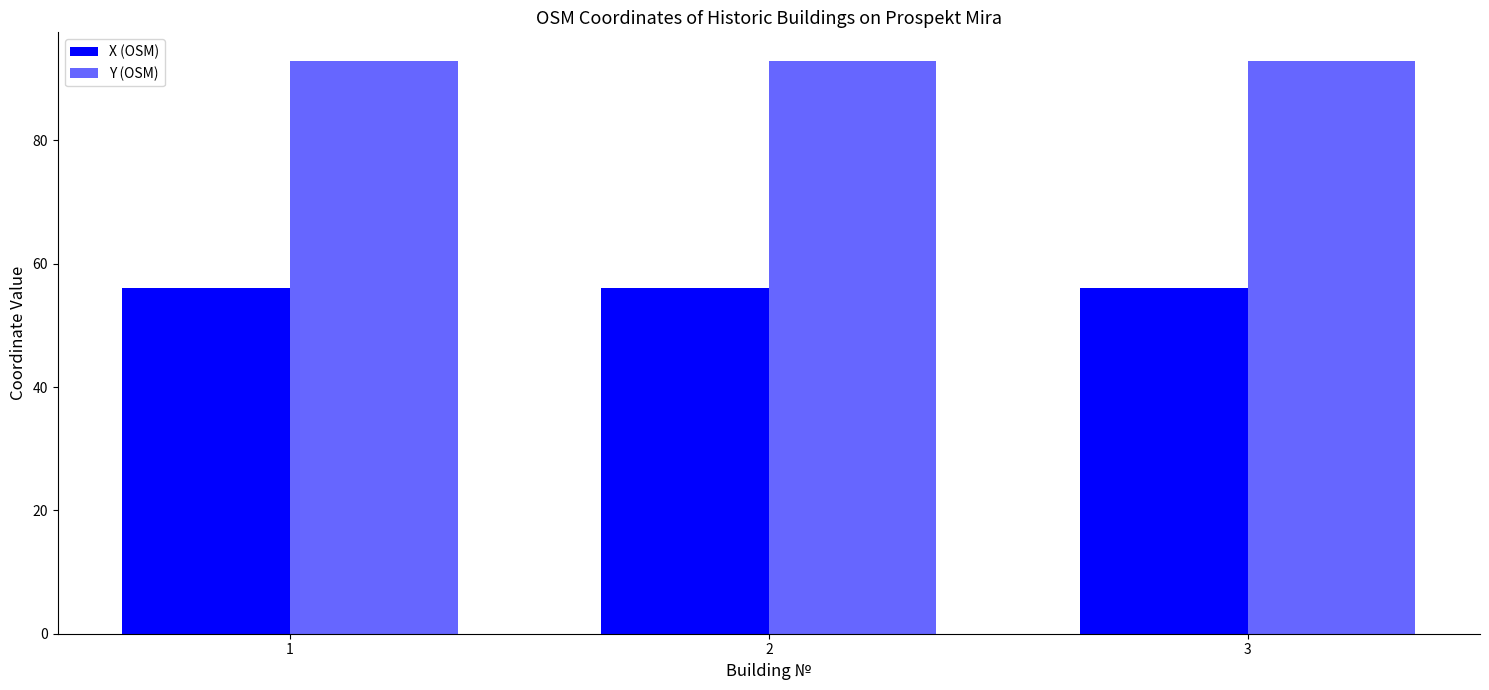

How many distinct data groups are displayed?

2